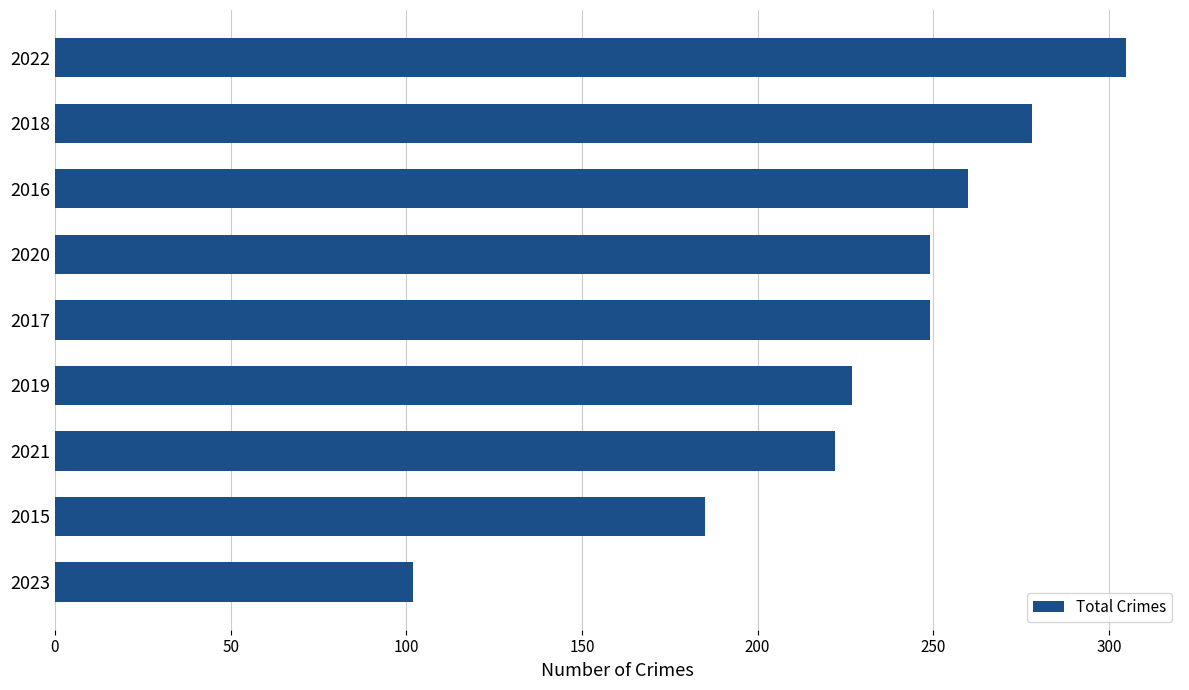

Are the bars grouped side by side (vs. stacked)?

No